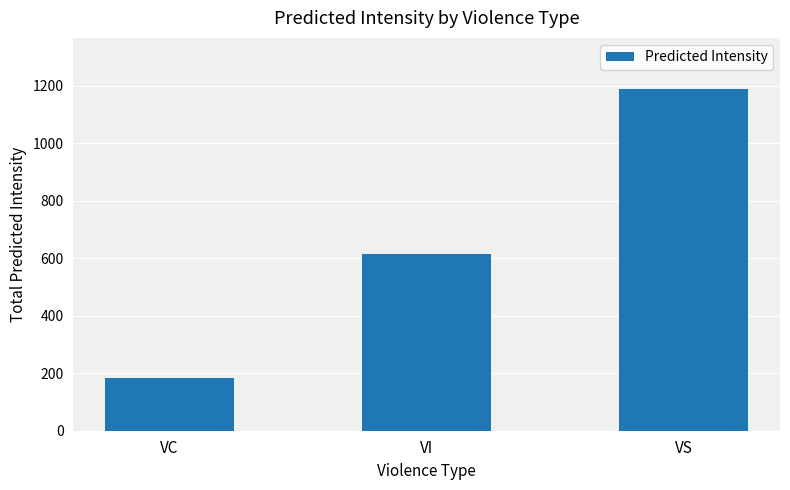

The value at VC is 239. True or false?

False